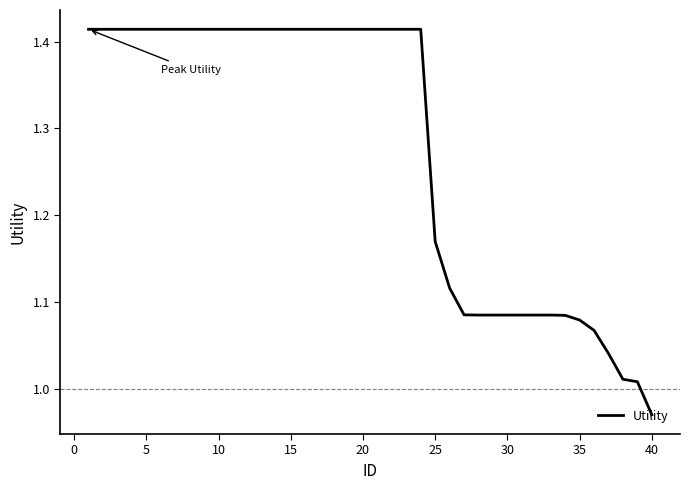

What is the difference between the maximum and minimum values?

0.4